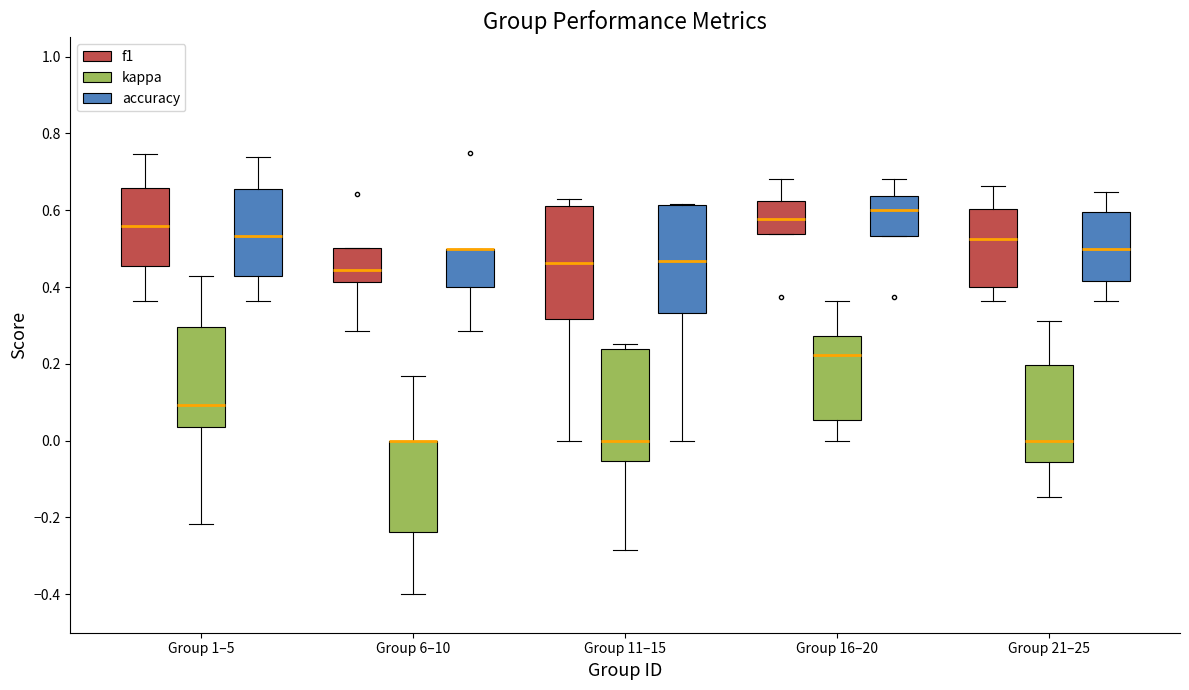

Reading left to right, read every box against the y-axis: the position of its median line, the range the box covers, and the ends of its whiskers. The values are not printed on the chart, so give them approximately, as read against the axis.

Group 1–5 (f1): median 0.56, box 0.46 to 0.66, whiskers 0.36 to 0.74
Group 1–5 (kappa): median 0.10, box 0.04 to 0.30, whiskers -0.22 to 0.42
Group 1–5 (accuracy): median 0.54, box 0.42 to 0.66, whiskers 0.36 to 0.74
Group 6–10 (f1): median 0.44, box 0.42 to 0.50, whiskers 0.28 to 0.50
Group 6–10 (kappa): median 0.00 (drawn on the box's upper edge), box -0.24 to 0.00, whiskers -0.40 to 0.16
Group 6–10 (accuracy): median 0.50 (drawn on the box's upper edge), box 0.40 to 0.50, whiskers 0.28 to 0.50
Group 11–15 (f1): median 0.46, box 0.32 to 0.62, whiskers 0.00 to 0.62 (just above the box's upper edge)
Group 11–15 (kappa): median 0.00, box -0.06 to 0.24, whiskers -0.28 to 0.26
Group 11–15 (accuracy): median 0.46, box 0.34 to 0.62, whiskers 0.00 to 0.62
Group 16–20 (f1): median 0.58, box 0.54 to 0.62, whiskers 0.54 to 0.68
Group 16–20 (kappa): median 0.22, box 0.06 to 0.28, whiskers 0.00 to 0.36
Group 16–20 (accuracy): median 0.60, box 0.54 to 0.64, whiskers 0.54 to 0.68
Group 21–25 (f1): median 0.52, box 0.40 to 0.60, whiskers 0.36 to 0.66
Group 21–25 (kappa): median 0.00, box -0.06 to 0.20, whiskers -0.14 to 0.32
Group 21–25 (accuracy): median 0.50, box 0.42 to 0.60, whiskers 0.36 to 0.64